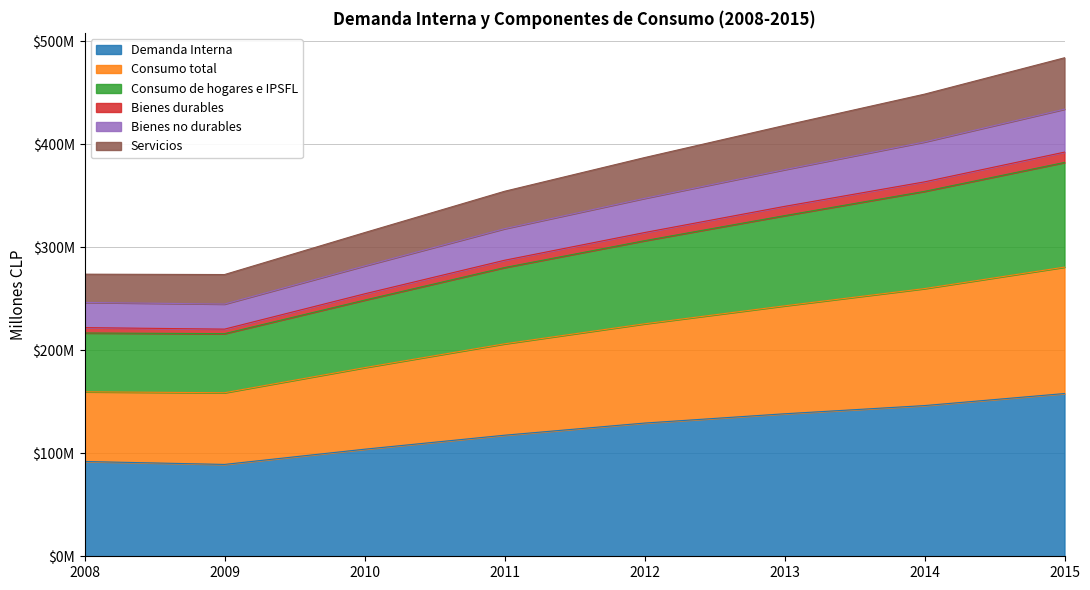

List the labels in order of Bienes durables value, largest first.

2015, 2014, 2013, 2012, 2011, 2010, 2008, 2009